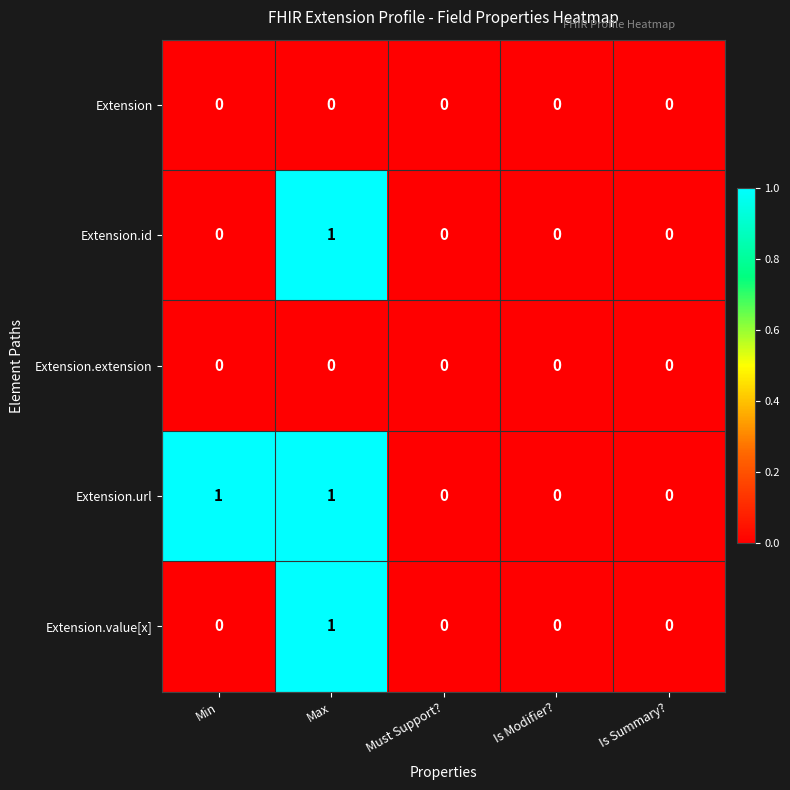

Which series changed the most between Min and Is Modifier??

Extension.url